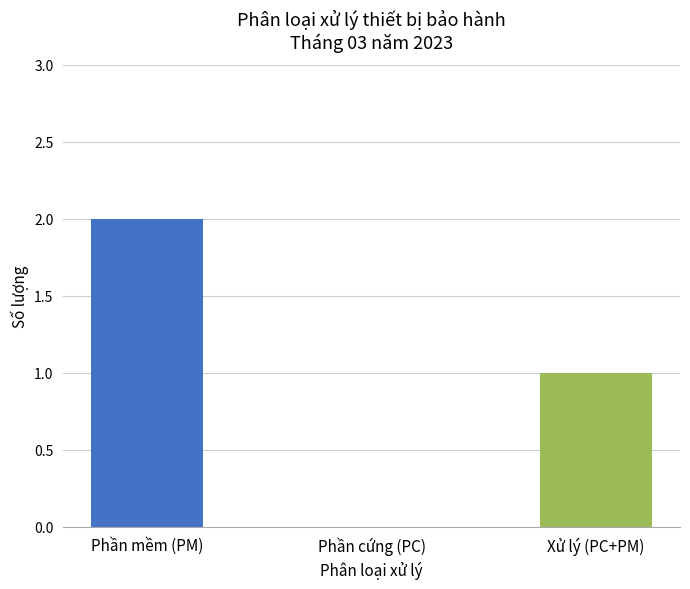

Which category has the lowest value across all series?

Phần cứng (PC)